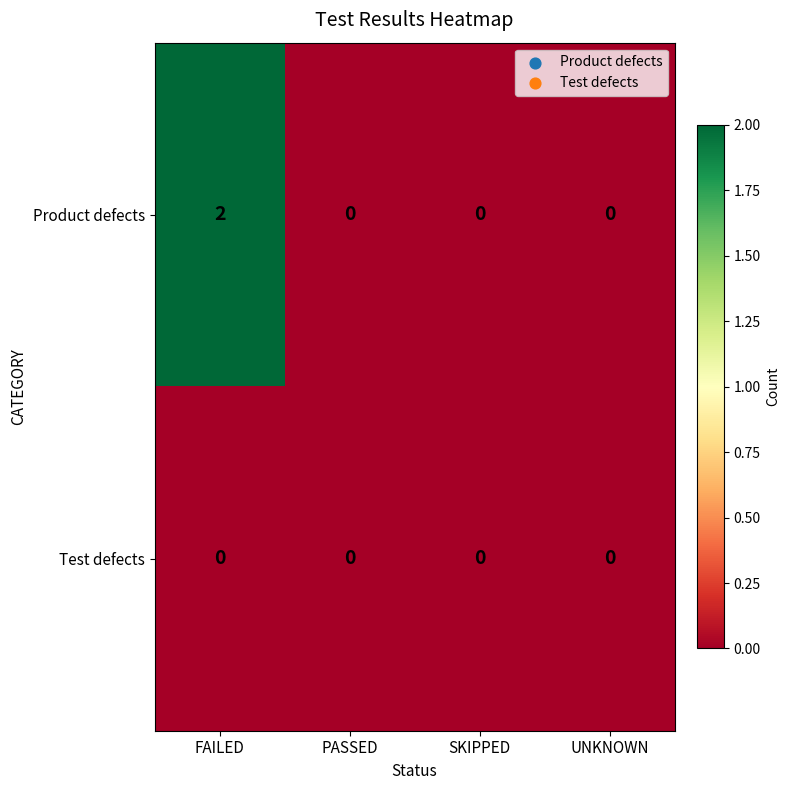

List the series in order of their overall mean, lowest first.

Test defects, Product defects